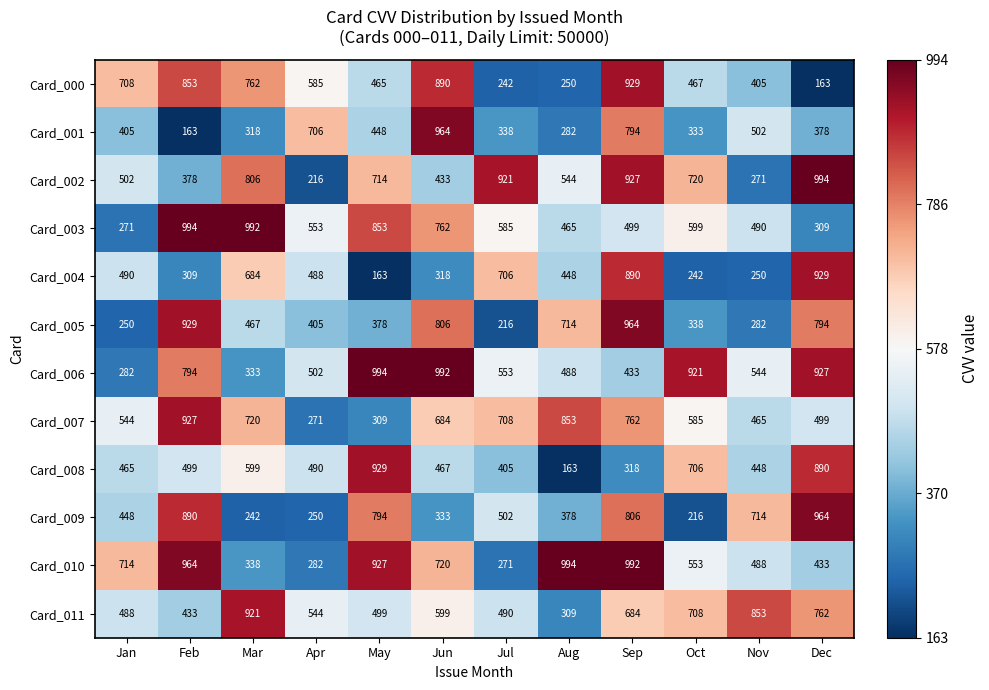

At which label is Card_009 closest to 590?

Jul